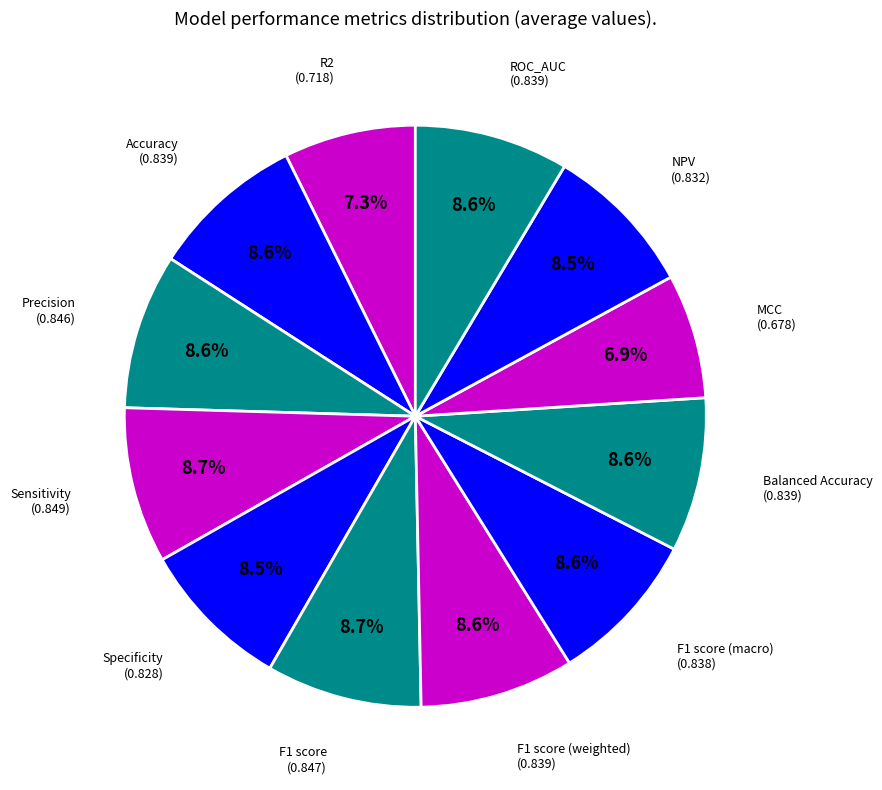

What percentage is NOT represented by F1 score (weighted)?

91.4%